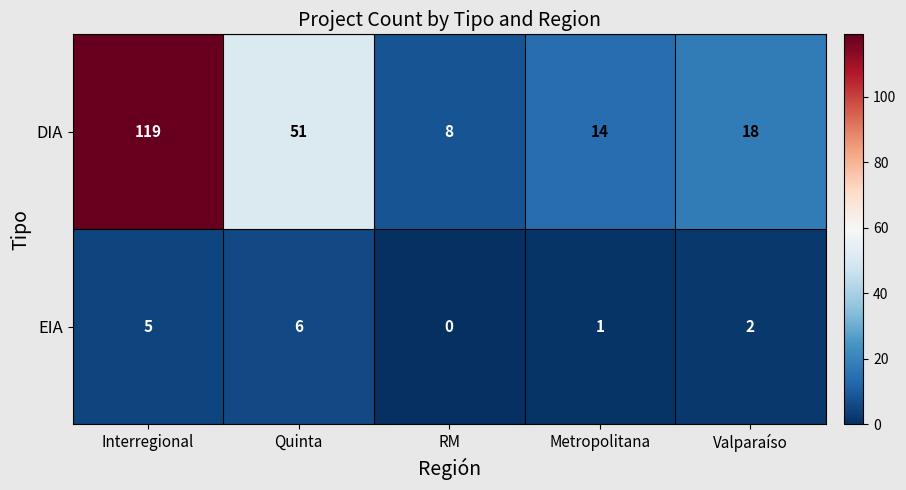

What is the difference between the DIA values at RM and Metropolitana?

6